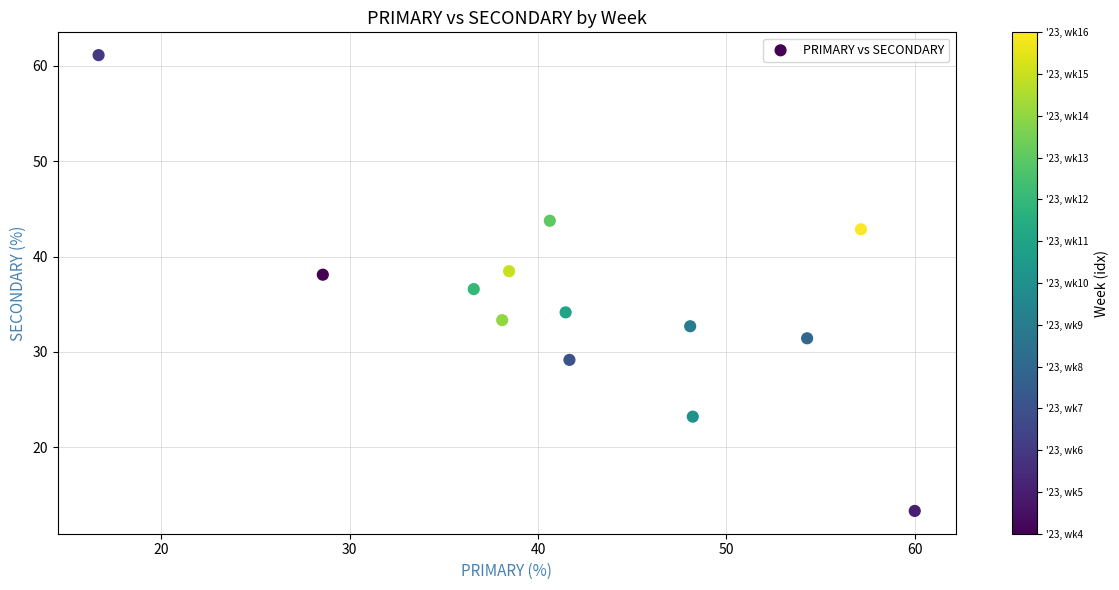

What is the range of Y values (max minus min)?

47.8